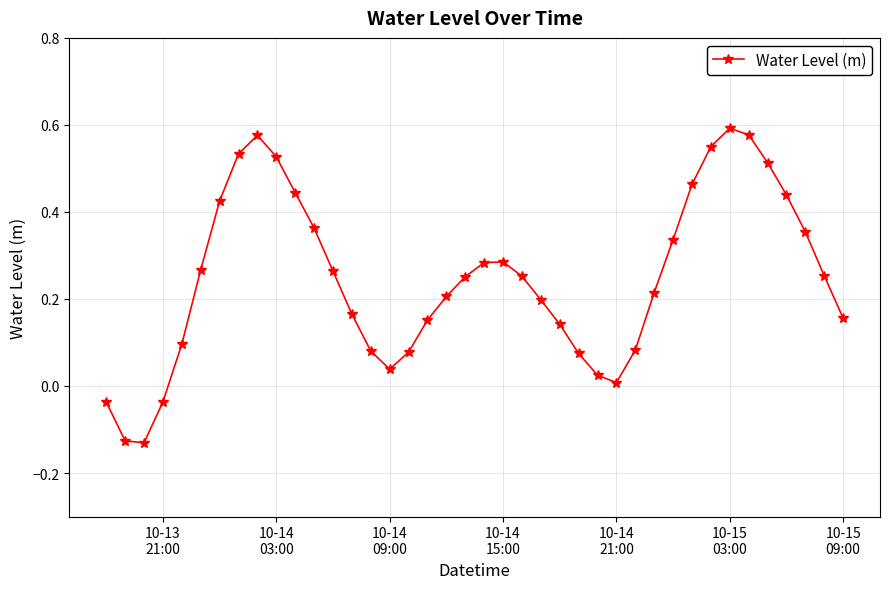

What is the difference between the second highest and minimum values?

0.7